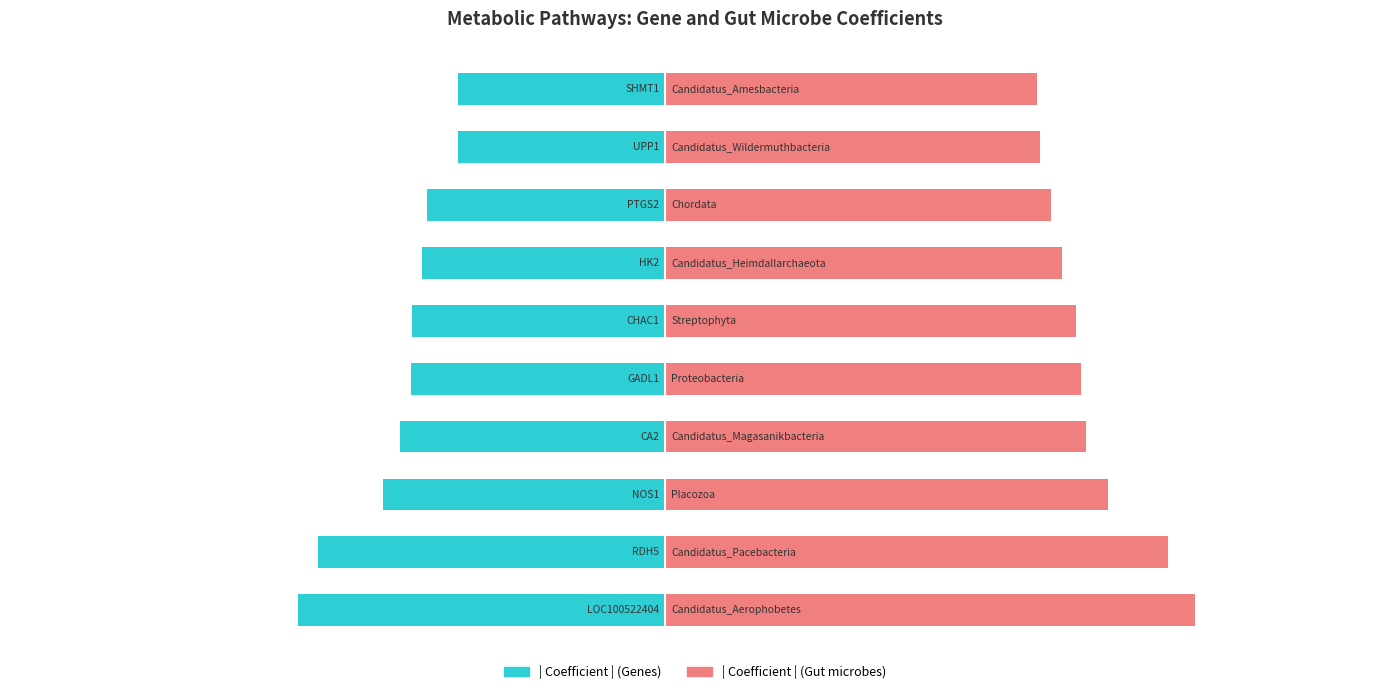

Is it true that | Coefficient | (Gut microbes) equals 0.3 at 4?

True